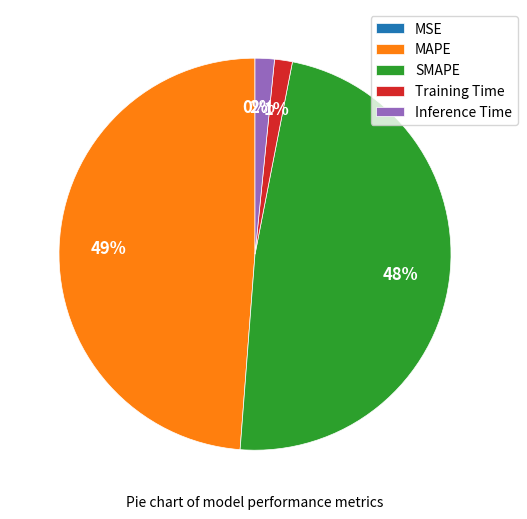

To the nearest percent, what percentage of the pie is Training Time?

1%